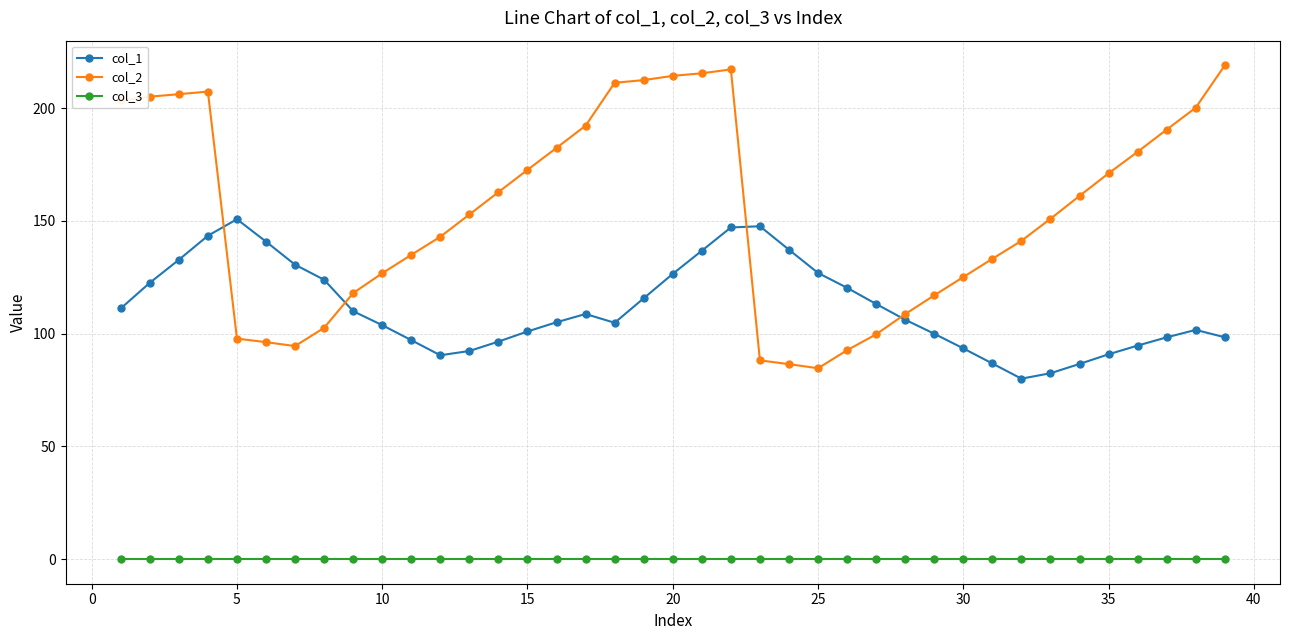

What is the maximum value for col_1?

150.7